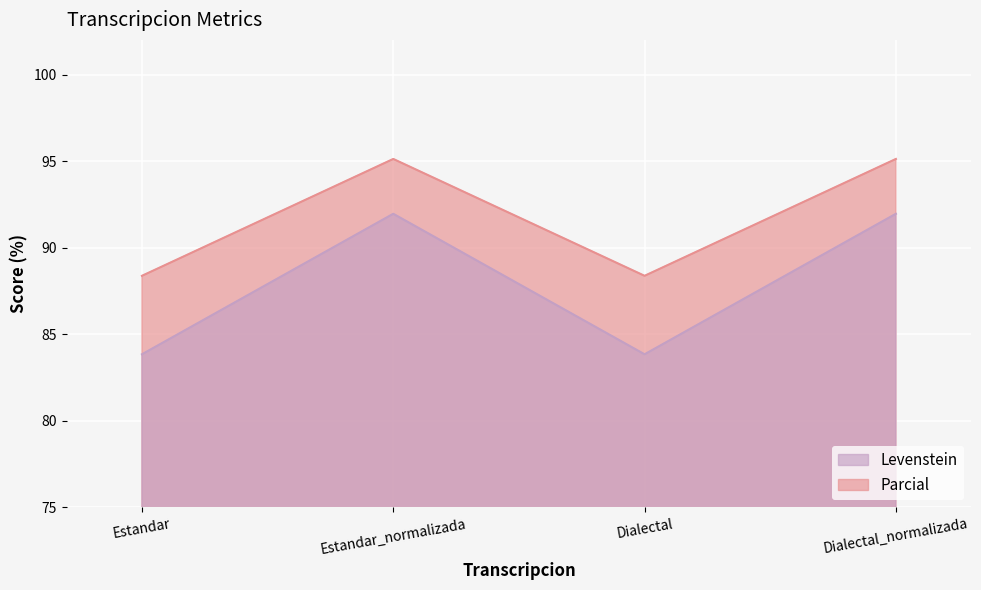

True or false: Levenstein and Parcial intersect in this chart.

False